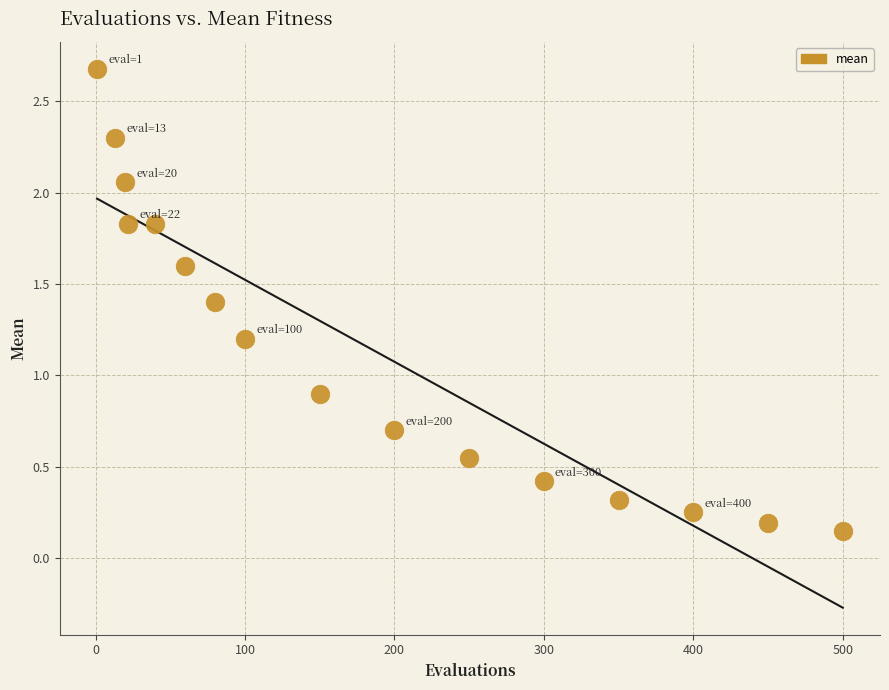

What Y value in the scatter plot is closest to 1?

0.9